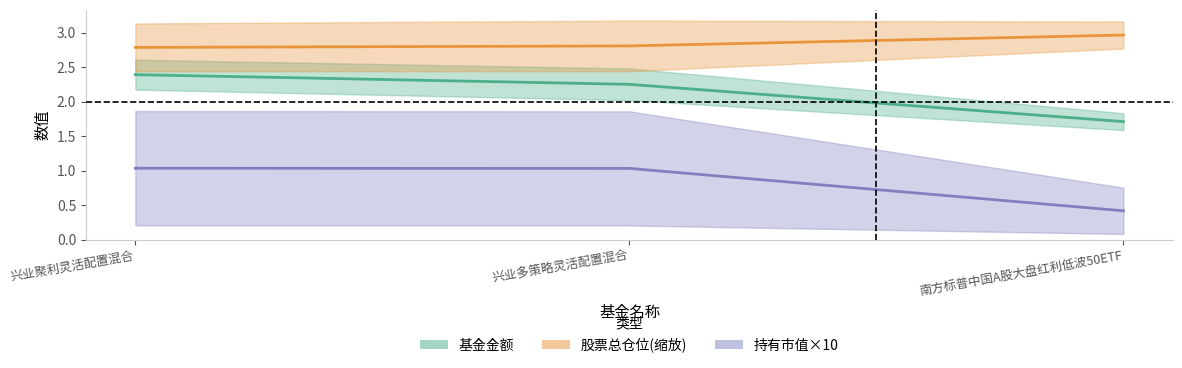

What is the value of the 股票总仓位 point at the 3rd from the left?

3.0